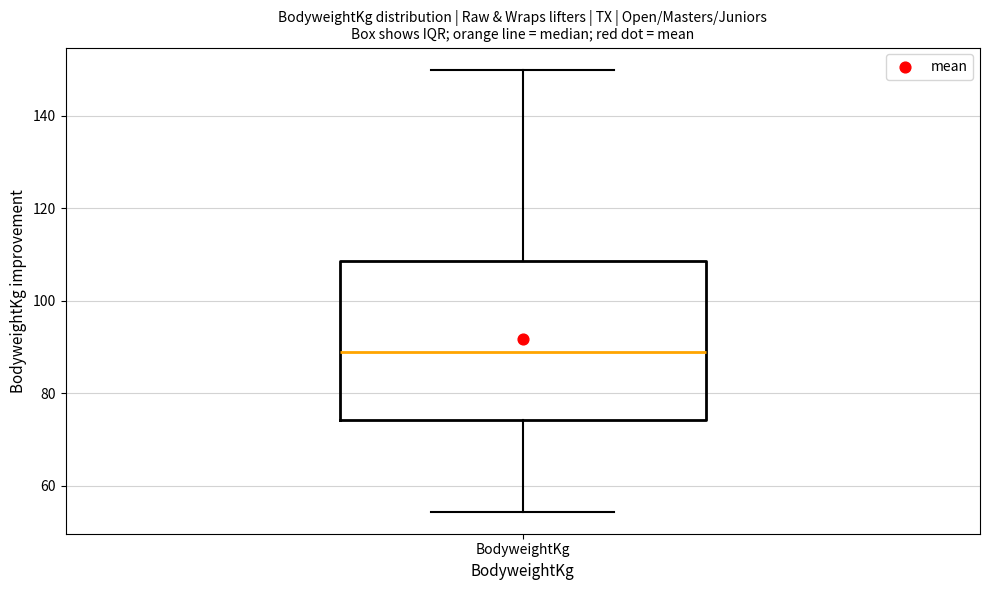

Where is the upper edge of the box for BodyweightKg on the y-axis? The values are not printed on the chart, so give them approximately, as read against the axis.

108